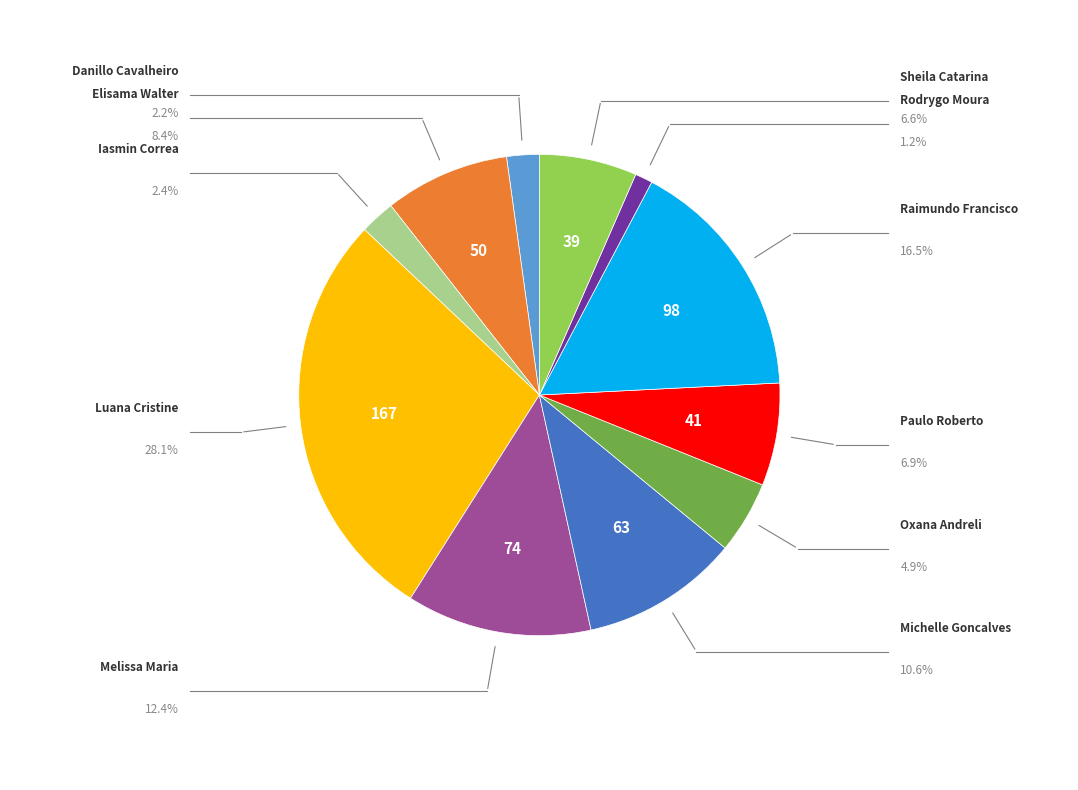

Does any single category account for the majority?

No